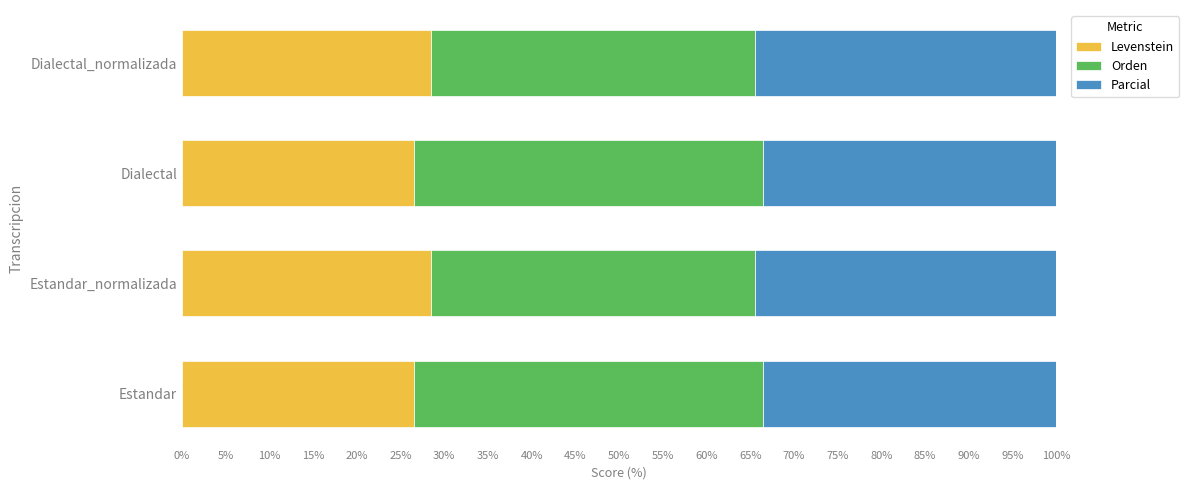

What is the minimum value for Levenstein?

26.6